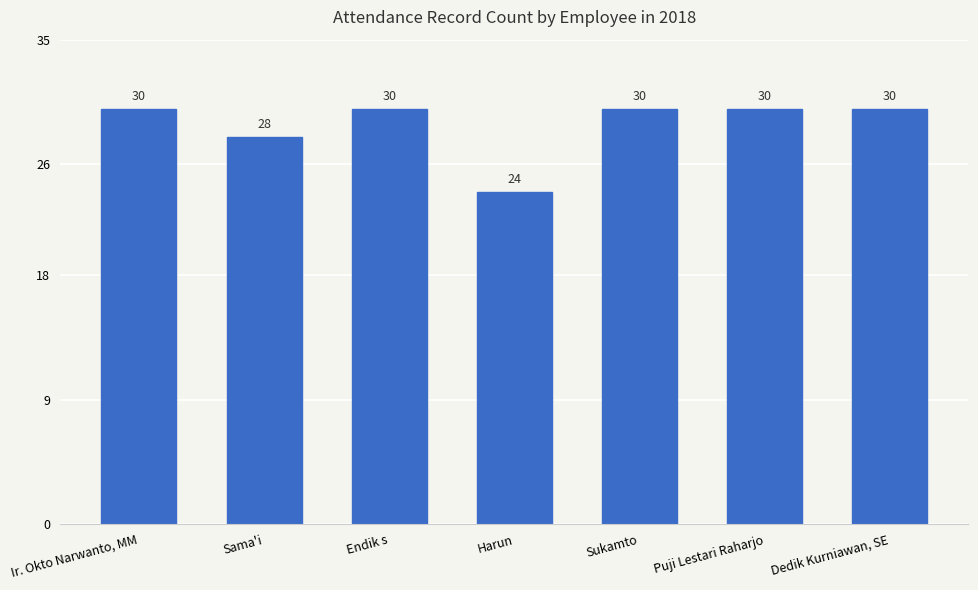

Which category has the lowest value across all series?

Harun